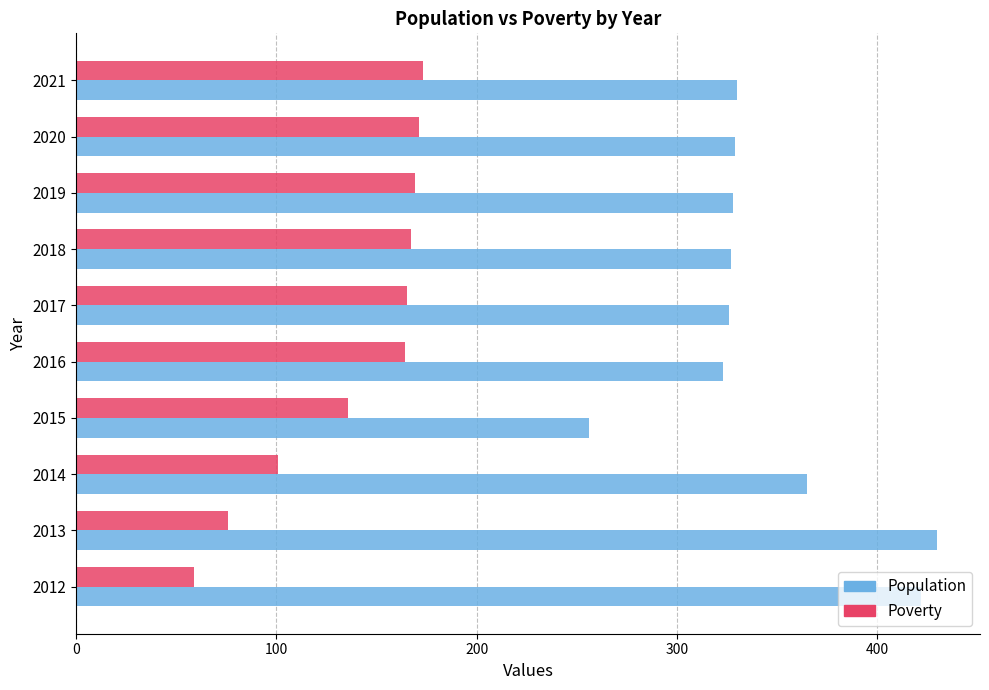

At how many categories does at least one series exceed 225?

10